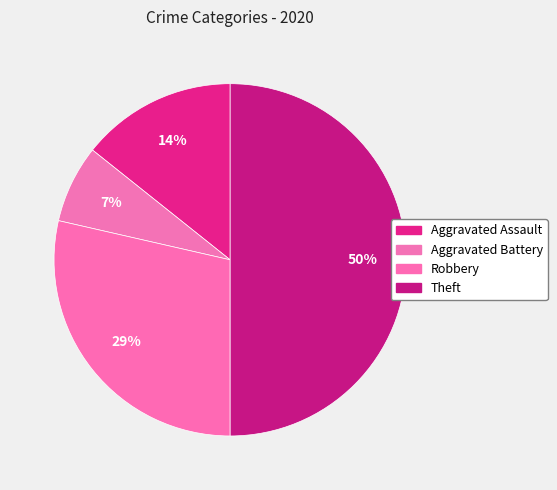

To the nearest percent, what percentage of the pie is Aggravated Assault?

14%